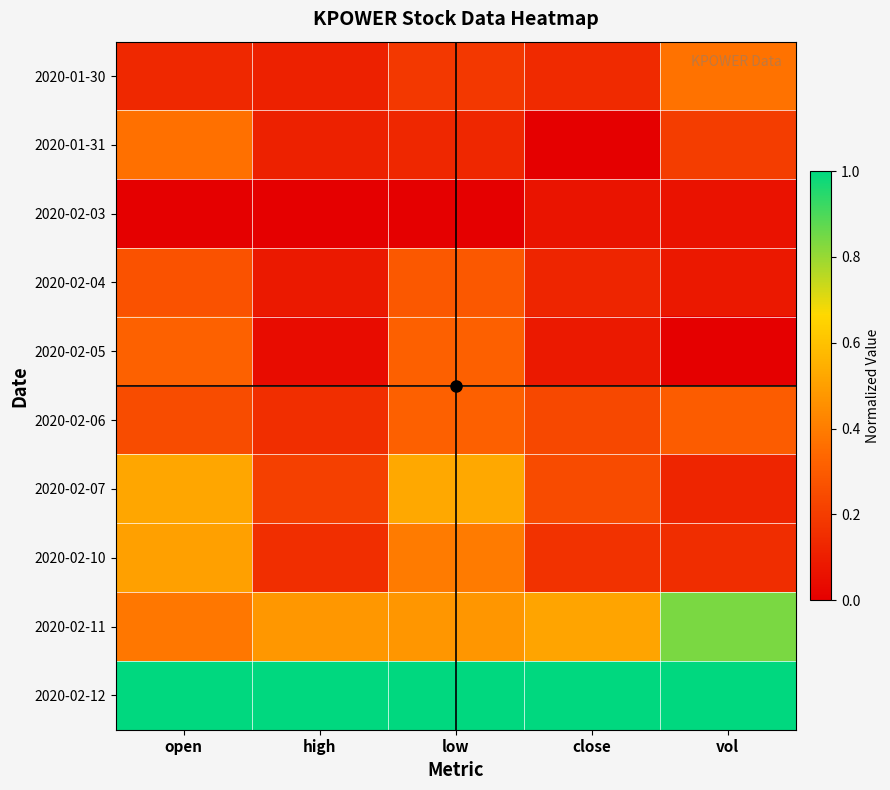

Which series has the largest total across all categories?

2020-02-12